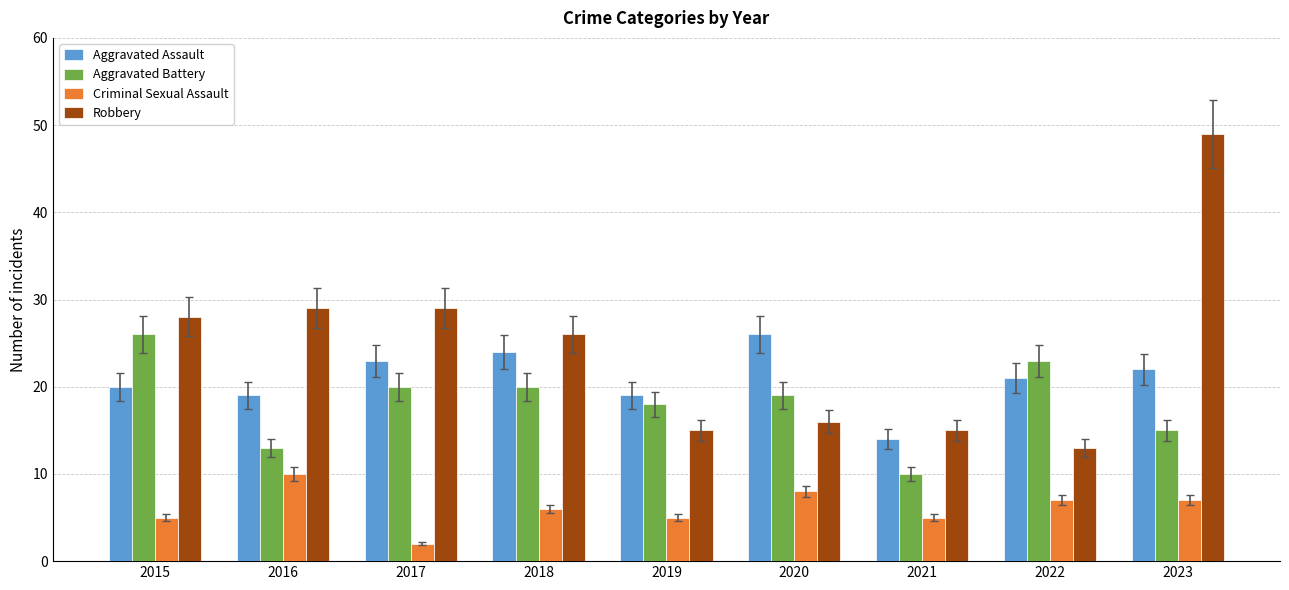

Is the value of Criminal Sexual Assault at 2016 greater than the value of Robbery at 2018?

No